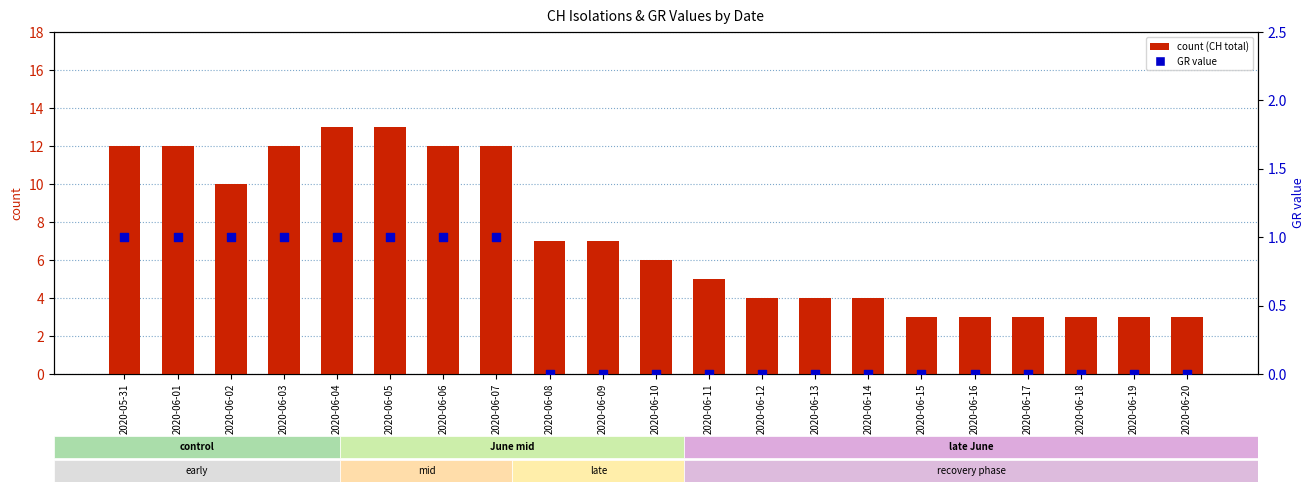

Which series contains the lowest Y value?

GR (percentile rank within sample)